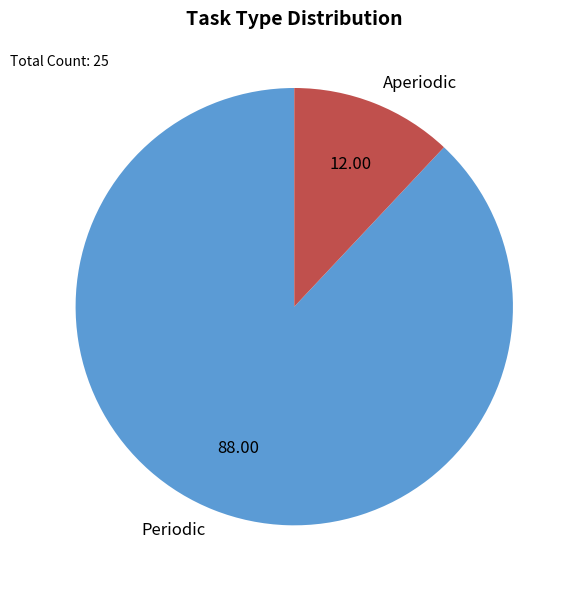

Combined, do Periodic and Aperiodic account for over 50%?

Yes